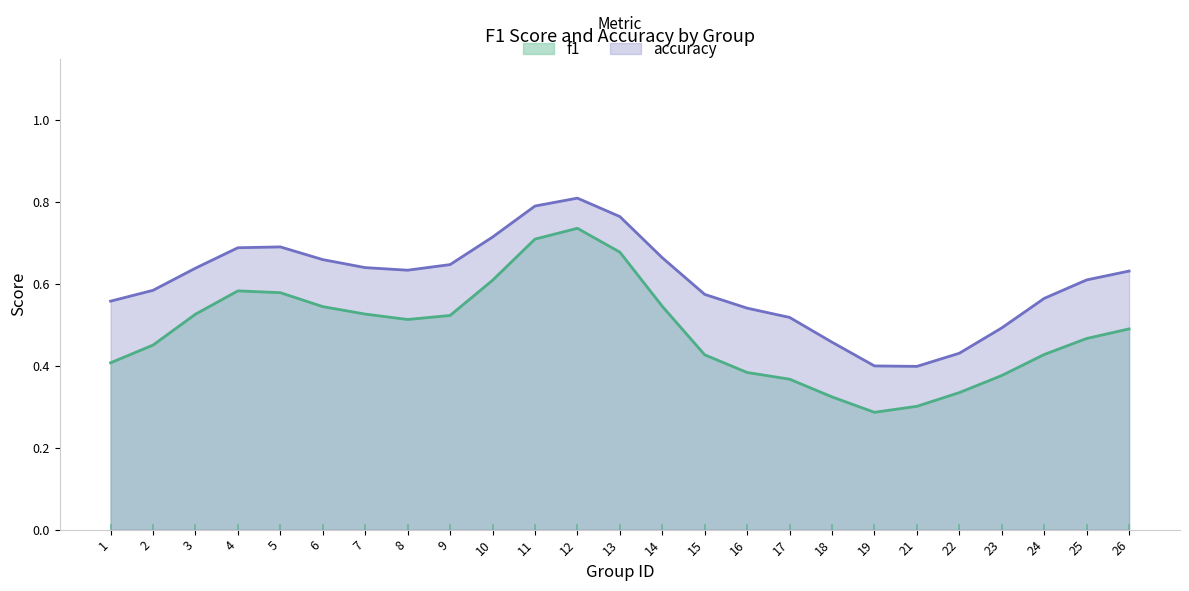

How many interior local peaks does the accuracy series have?

2